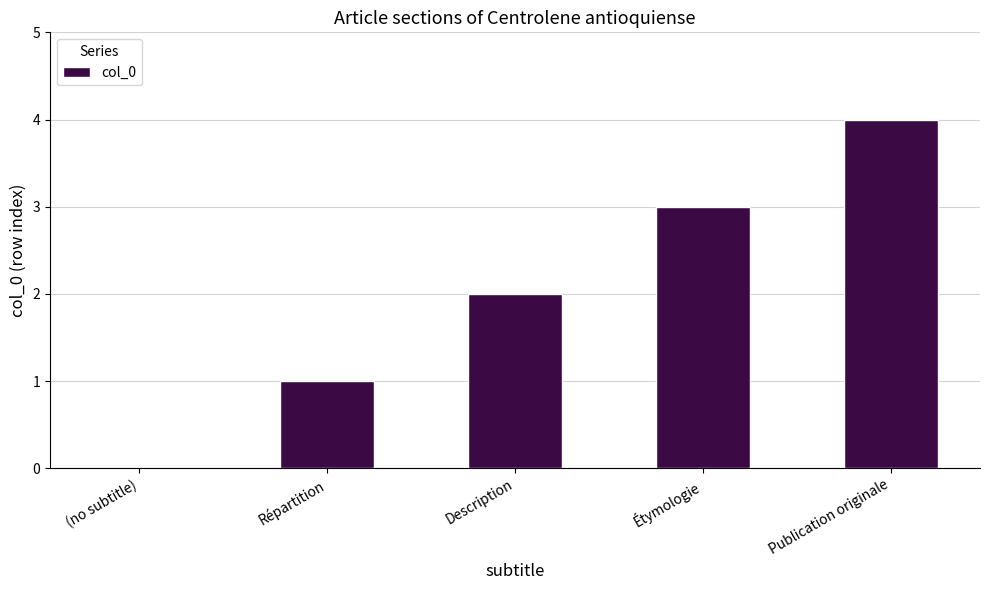

What is the change in value from Description to Publication originale?

+2